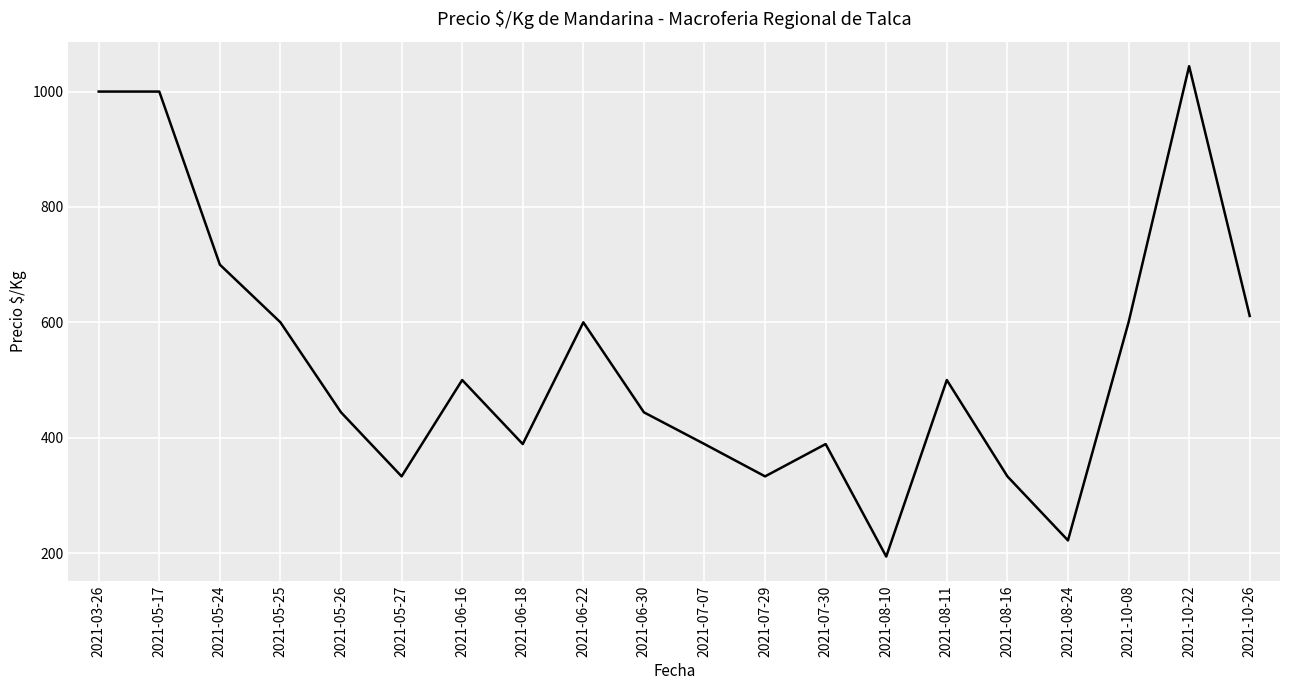

Is it true that the value at 2021-03-26 is 1000?

True